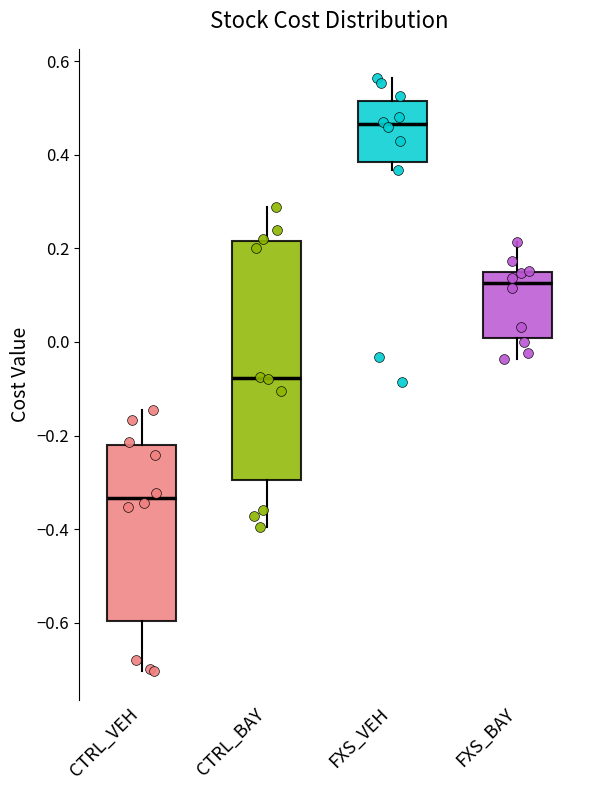

Reading left to right, read every box against the y-axis: the position of its median line, the range the box covers, and the ends of its whiskers. The values are not printed on the chart, so give them approximately, as read against the axis.

CTRL_VEH: median -0.34, box -0.60 to -0.22, whiskers -0.70 to -0.14
CTRL_BAY: median -0.08, box -0.30 to 0.22, whiskers -0.40 to 0.28
FXS_VEH: median 0.46, box 0.38 to 0.52, whiskers 0.36 to 0.56
FXS_BAY: median 0.12, box 0.00 to 0.14, whiskers -0.04 to 0.22